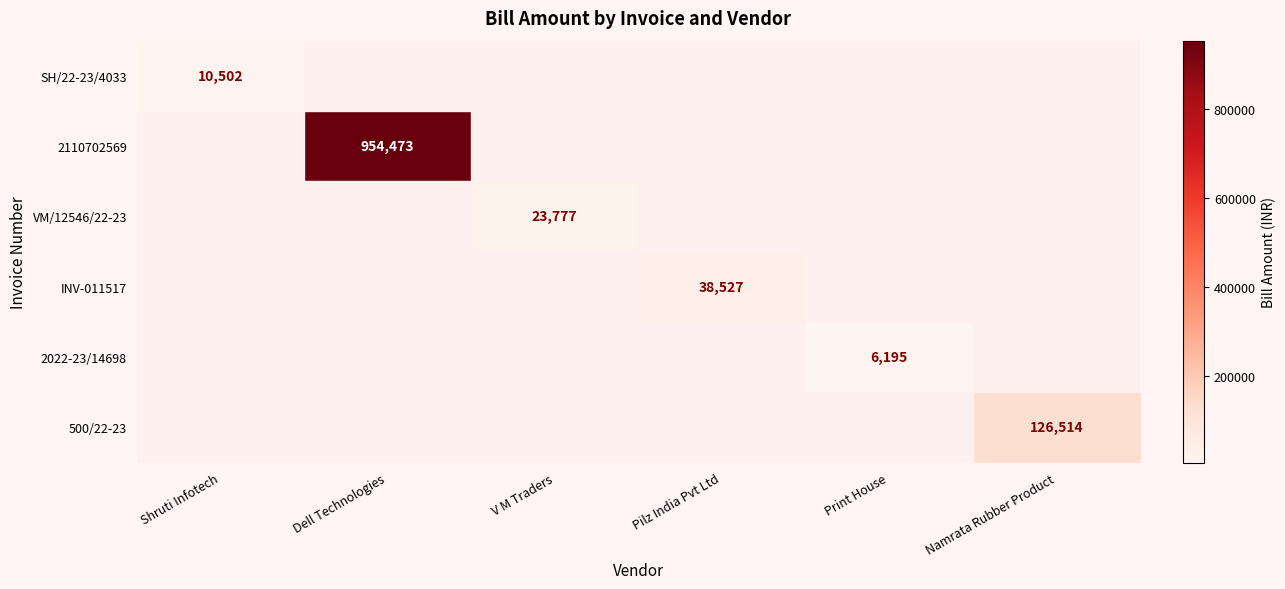

Is it true that SH/22-23/4033 equals 10502 at Shruti Infotech?

True